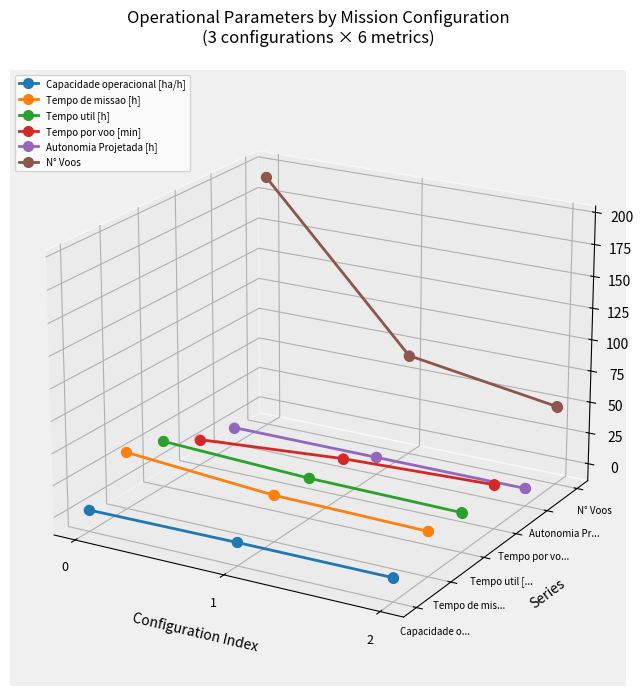

What are all the series names shown in the legend?

Capacidade operacional [ha/h], Tempo de missao [h], Tempo util [h], Tempo por voo [min], Autonomia Projetada [h], N° Voos